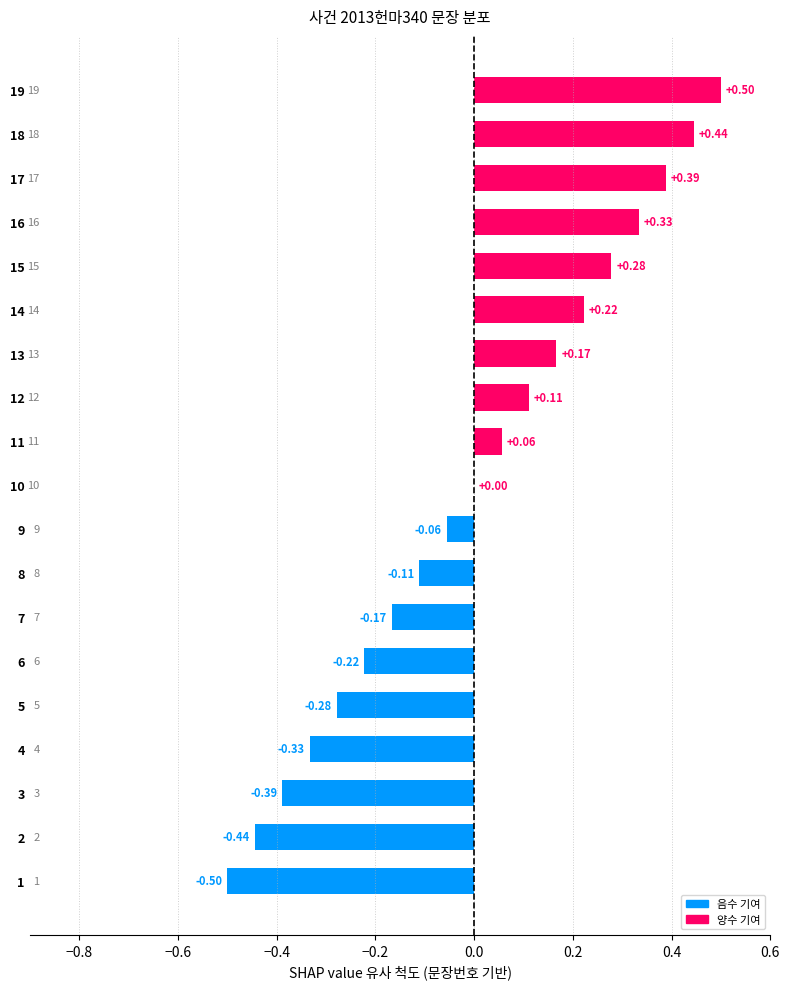

How many data points does each series have?

19